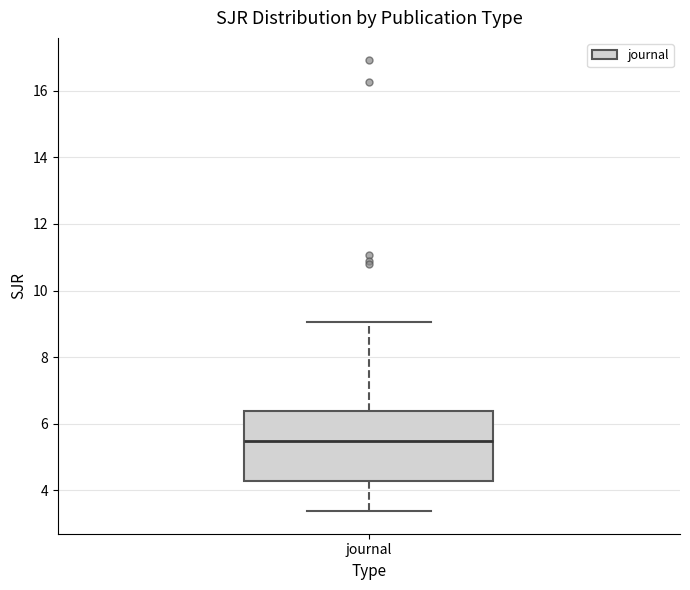

Where is the upper edge of the box for journal on the y-axis? The values are not printed on the chart, so give them approximately, as read against the axis.

6.4